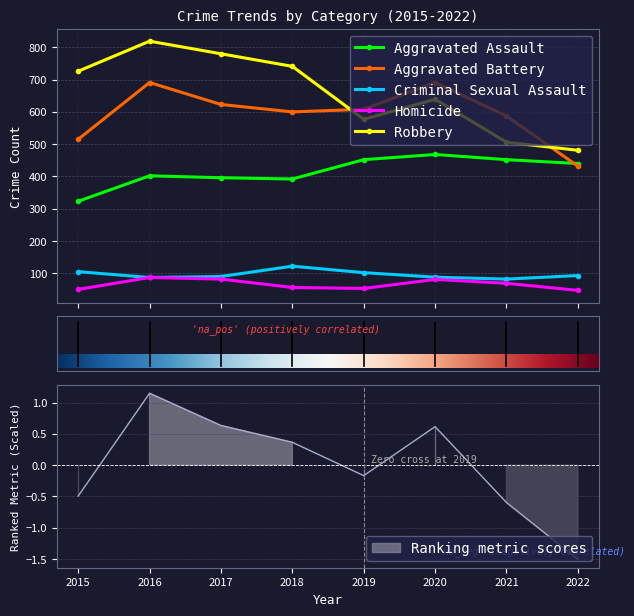

True or false: Criminal Sexual Assault and Aggravated Assault intersect in this chart.

False